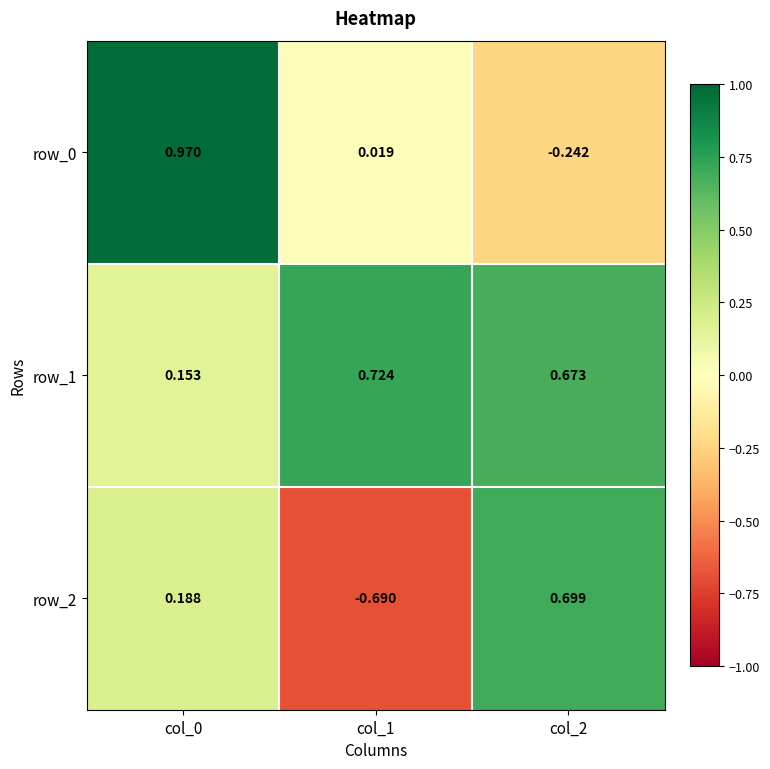

Is the value of row_2 at col_2 greater than the value of row_0 at col_0?

No